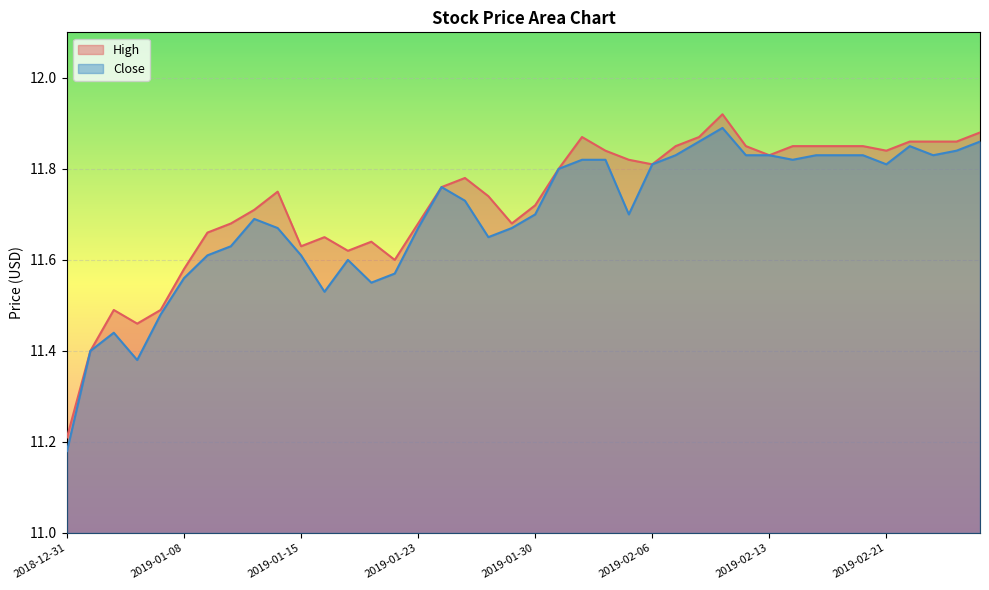

At how many categories does at least one series exceed 11?

40